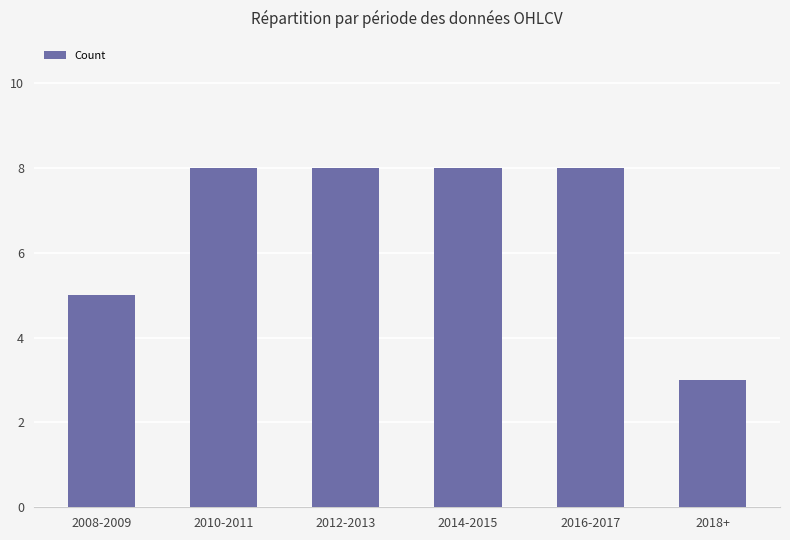

What is the value of the 4th bar from the left?

8